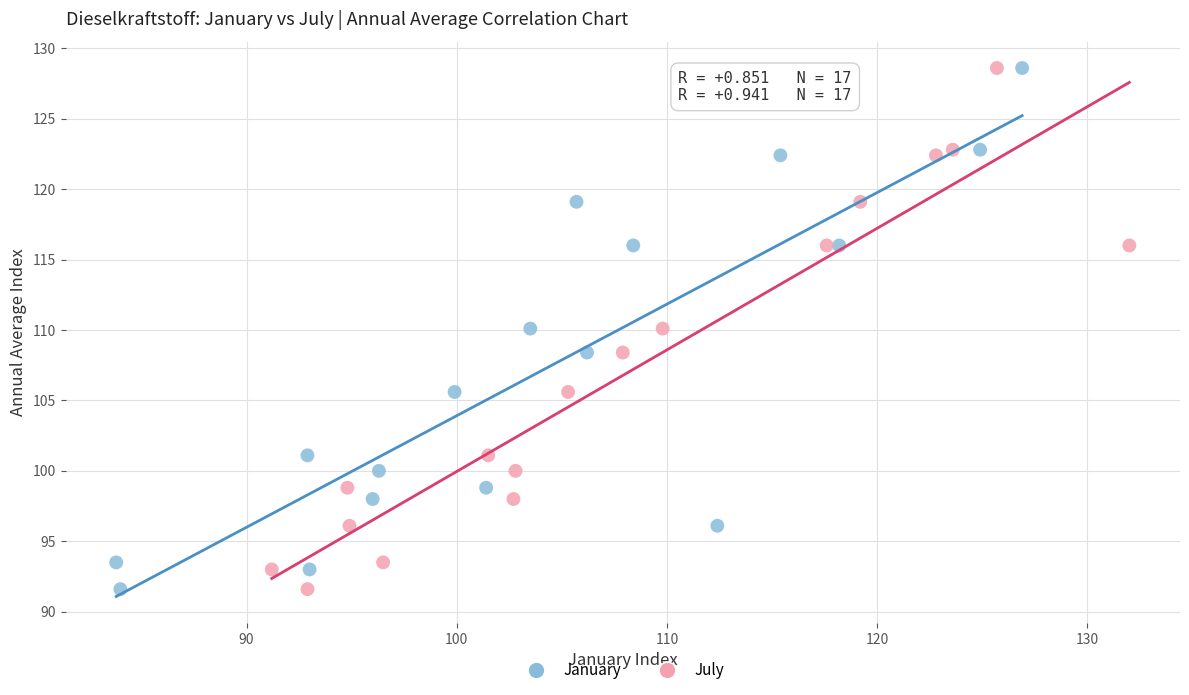

What are all the series names shown in the legend?

January, July